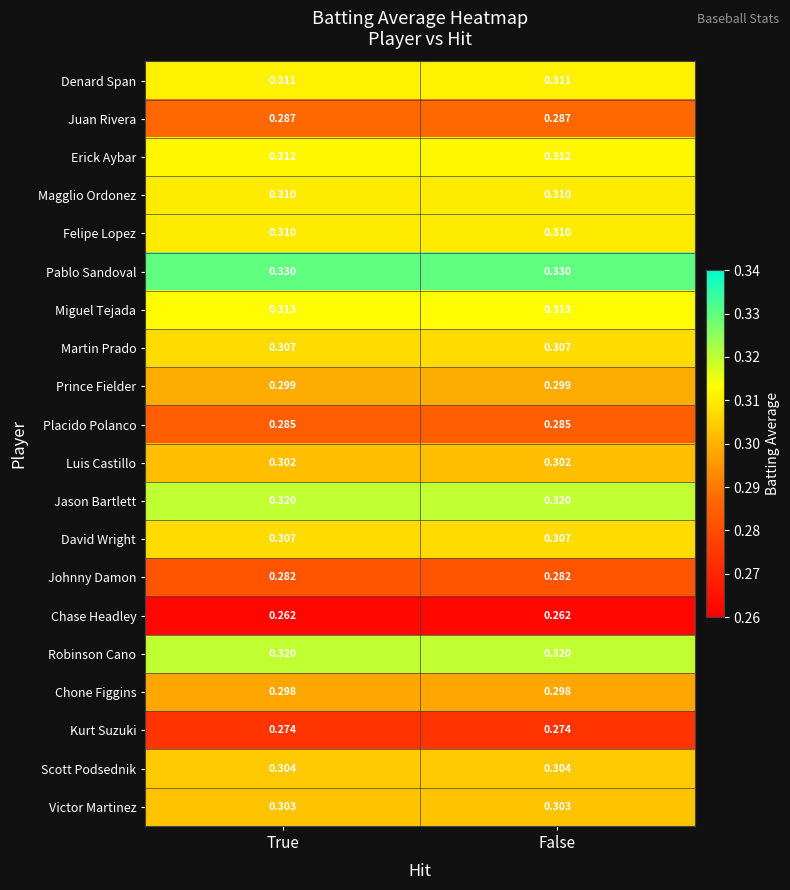

Which series has the largest total across all categories?

Pablo Sandoval